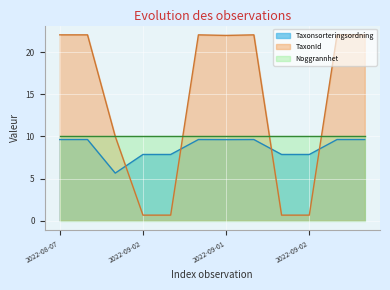

What is the difference between the maximum and minimum values in the TaxonId series?

21.4